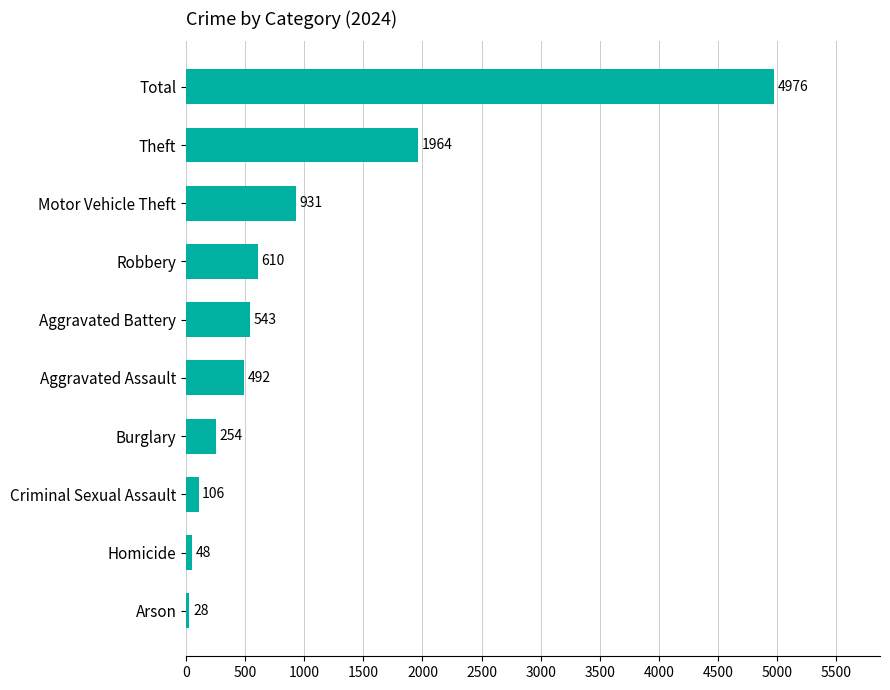

Rank the categories by value from lowest to highest.

Arson, Homicide, Criminal Sexual Assault, Burglary, Aggravated Assault, Aggravated Battery, Robbery, Motor Vehicle Theft, Theft, Total